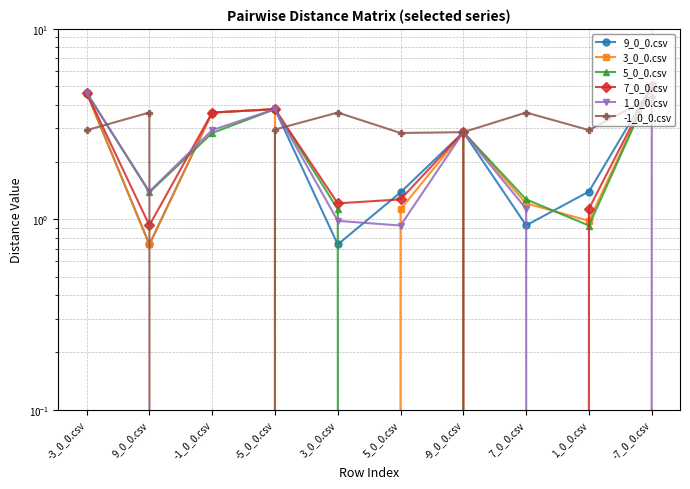

Read the 3_0_0.csv value at -7_0_0.csv.

5.0